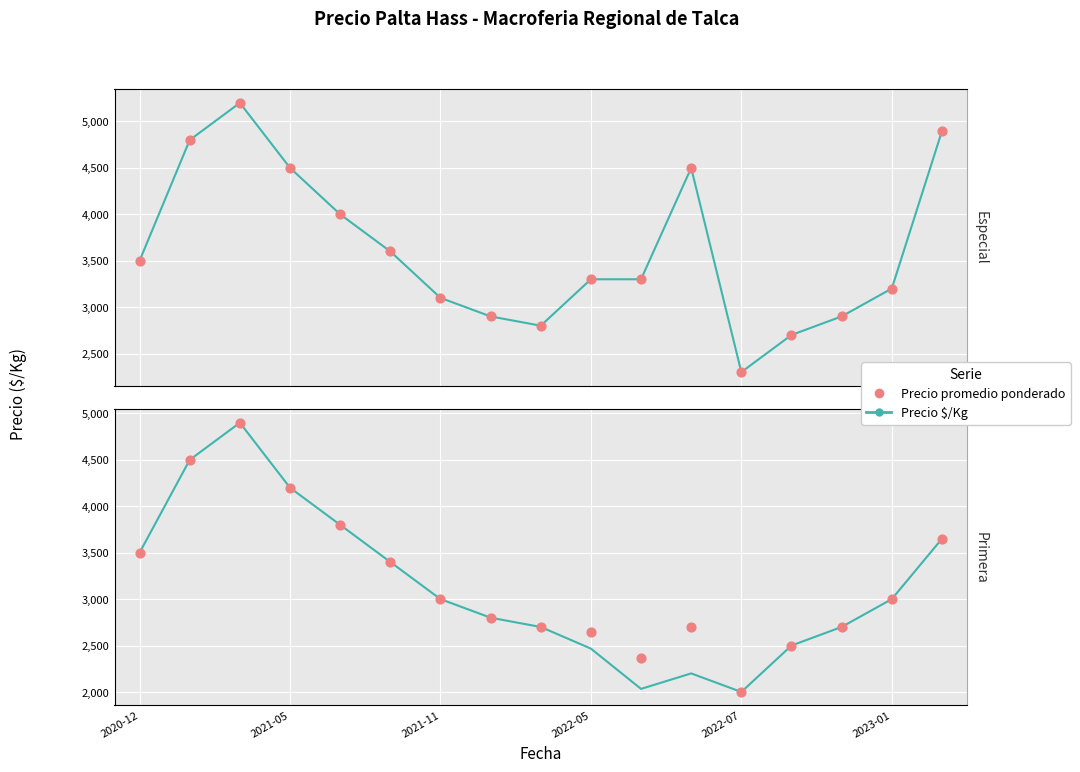

Which series has the largest total across all categories?

Precio promedio ponderado